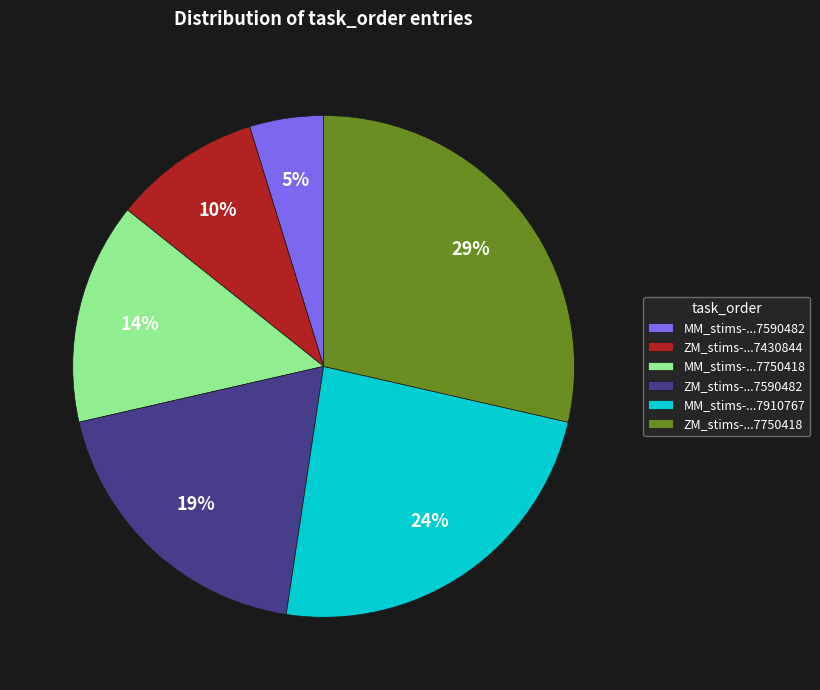

Rank the categories by value from highest to lowest.

ZM_stims-...7750418, MM_stims-...7910767, ZM_stims-...7590482, MM_stims-...7750418, ZM_stims-...7430844, MM_stims-...7590482